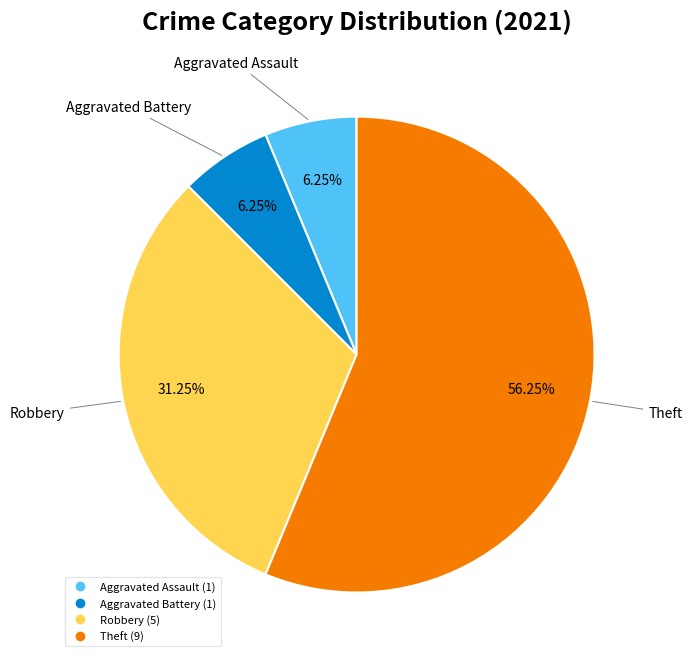

Is there a majority slice in this chart?

Yes